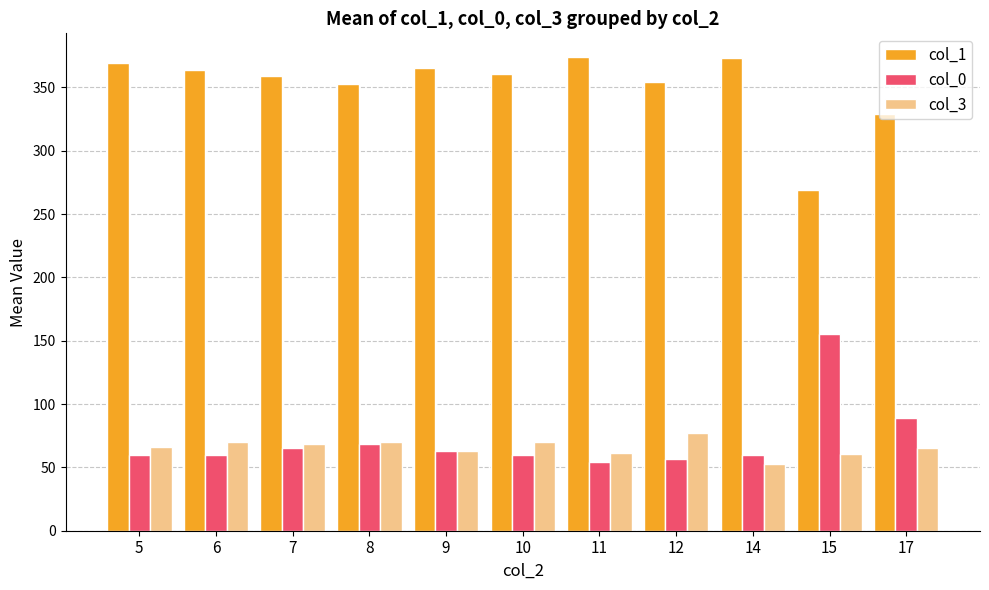

True or false: col_1 has a value of 359.0 at 7.

True